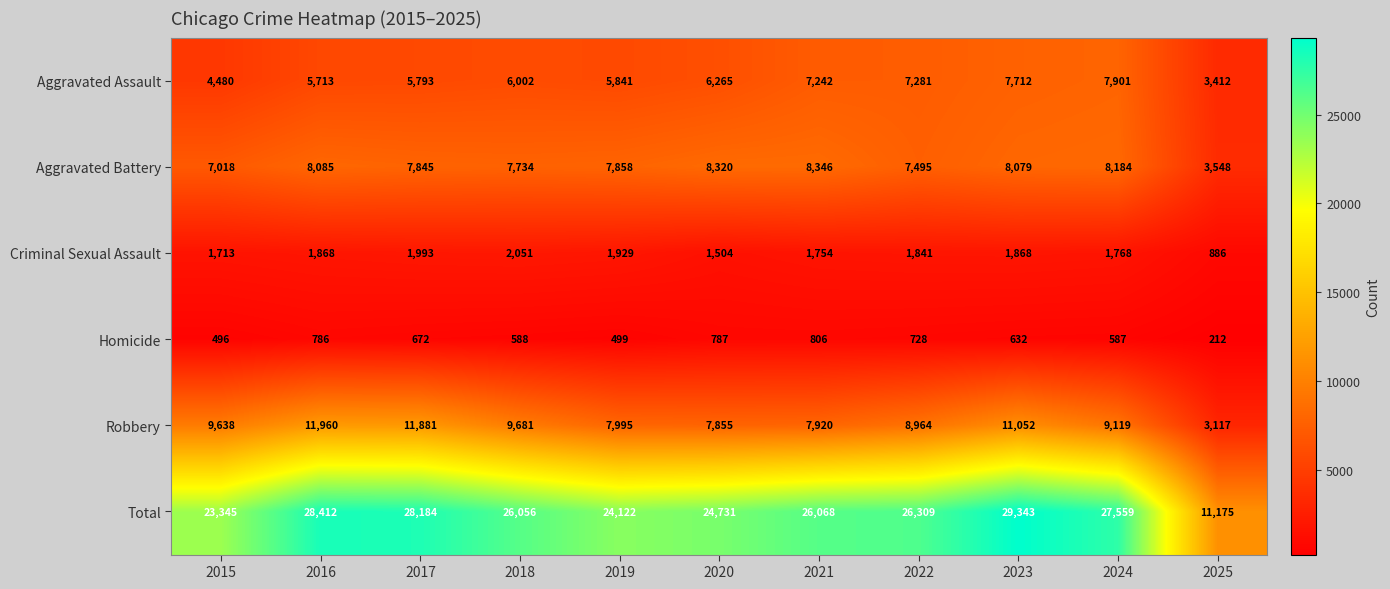

Is the value of Criminal Sexual Assault at 2018 greater than the value of Homicide at 2017?

Yes